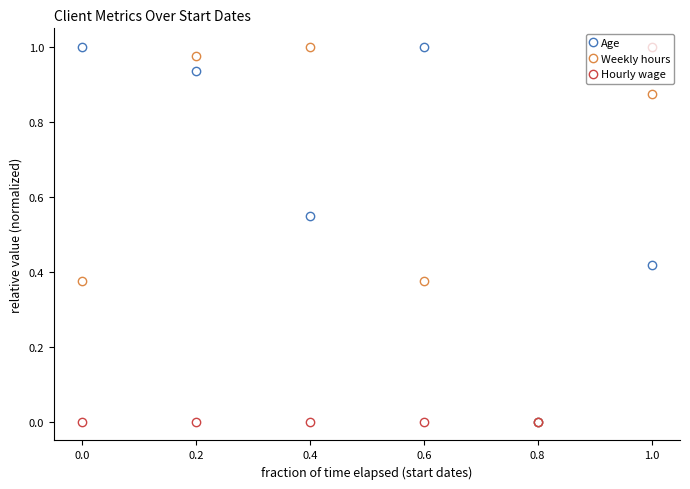

How many values in the Age series exceed 0?

5